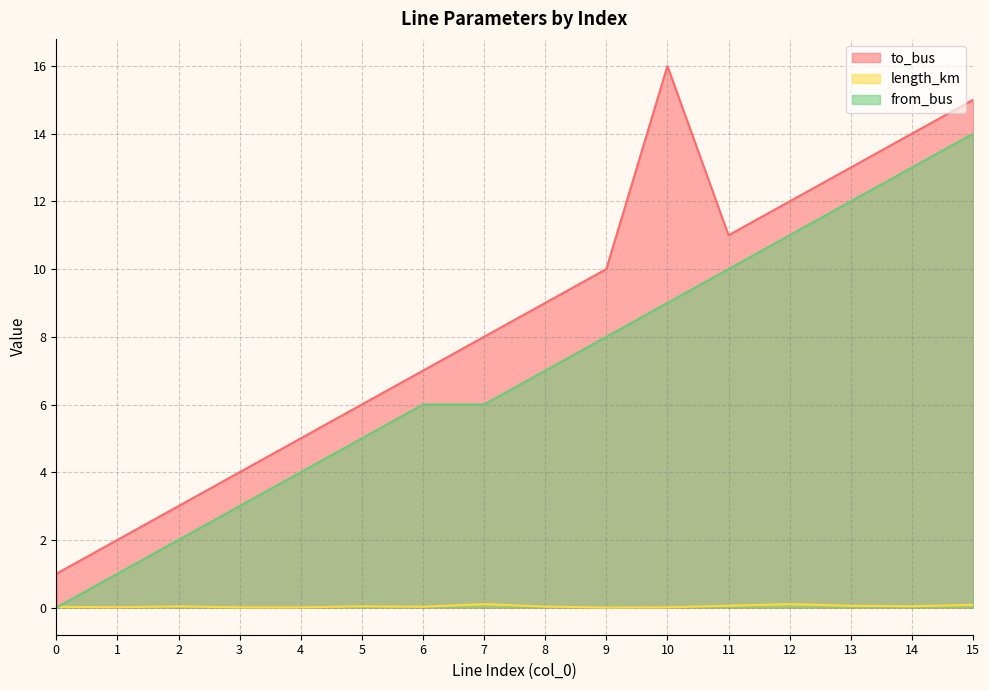

List the labels in order of length_km value, smallest first.

9, 4, 3, 10, 1, 0, 6, 8, 2, 5, 14, 13, 11, 15, 7, 12